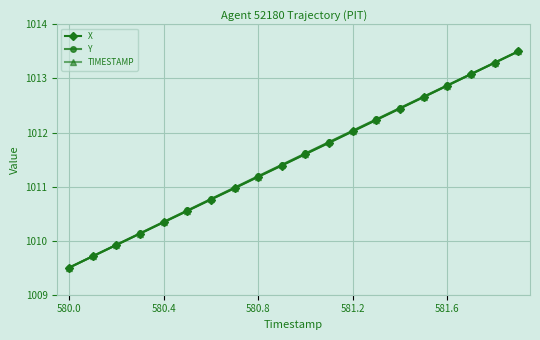

What is the difference between the maximum and second lowest values in the X series?

3.8